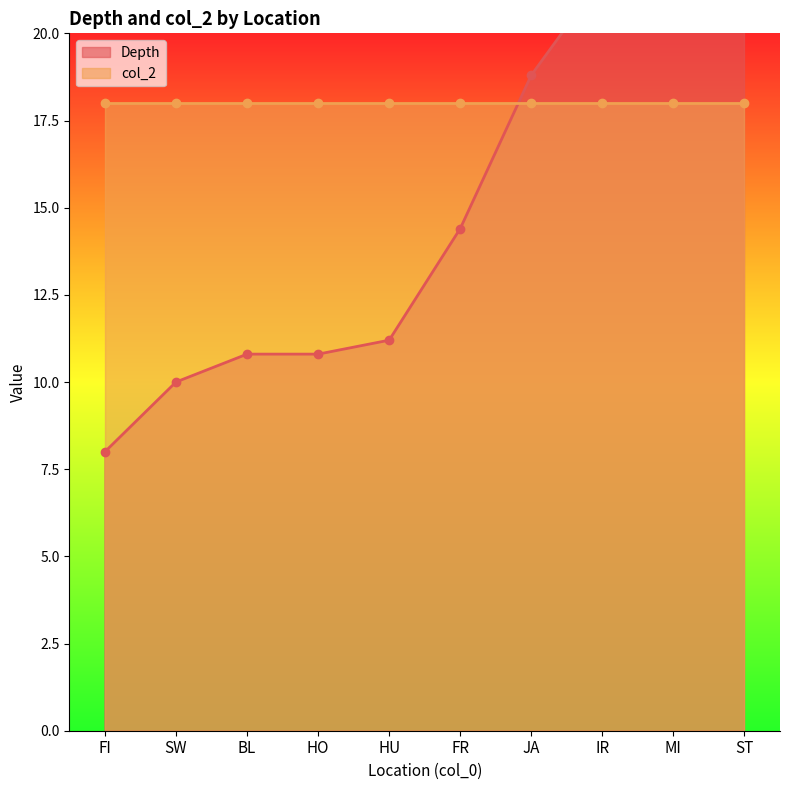

List the labels in order of value, smallest first.

FI, SW, BL, HO, HU, FR, JA, IR, MI, ST